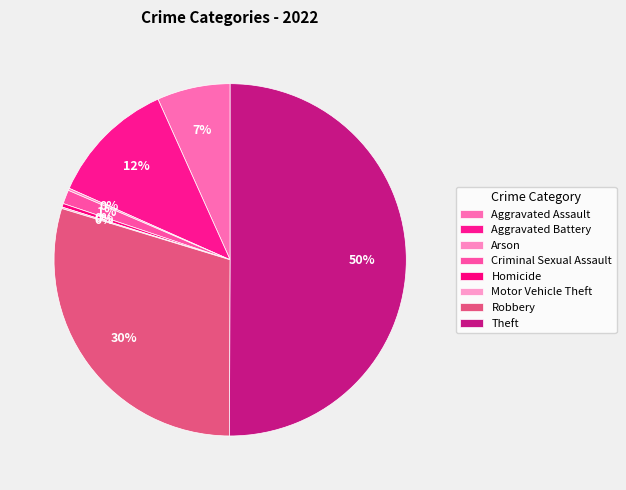

Between Theft and Aggravated Assault, which is larger?

Theft